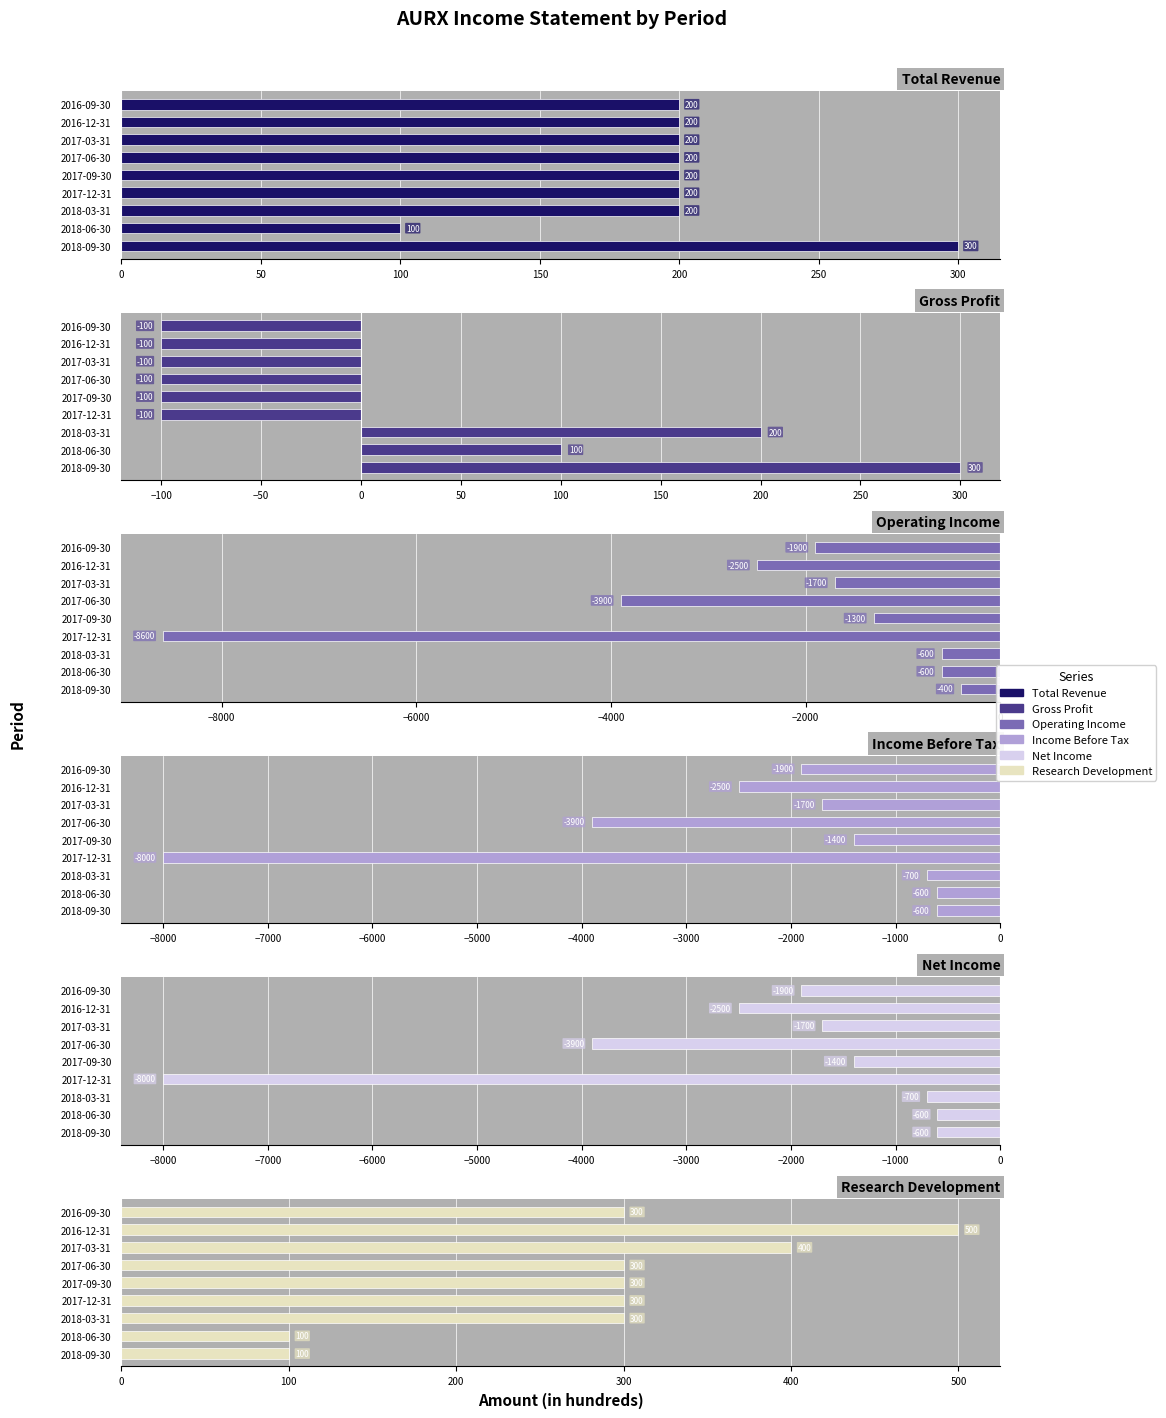

What are all the series names shown in the legend?

Total Revenue, Gross Profit, Operating Income, Income Before Tax, Net Income, Research Development